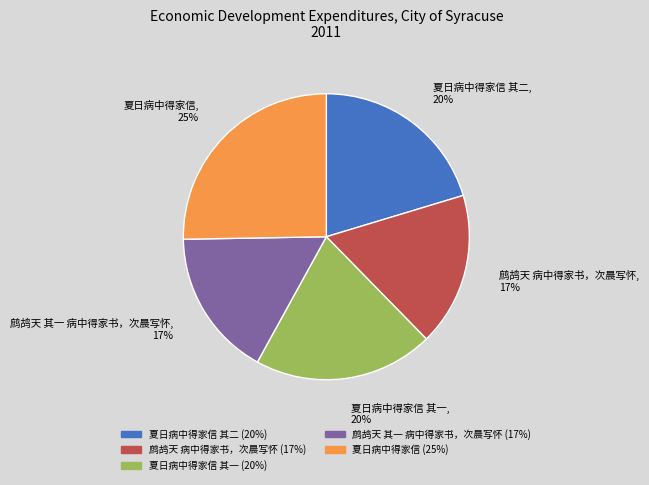

What is the ratio of the value at 夏日病中得家信 to the value at 鹧鸪天 病中得家书，次晨写怀?

1.5